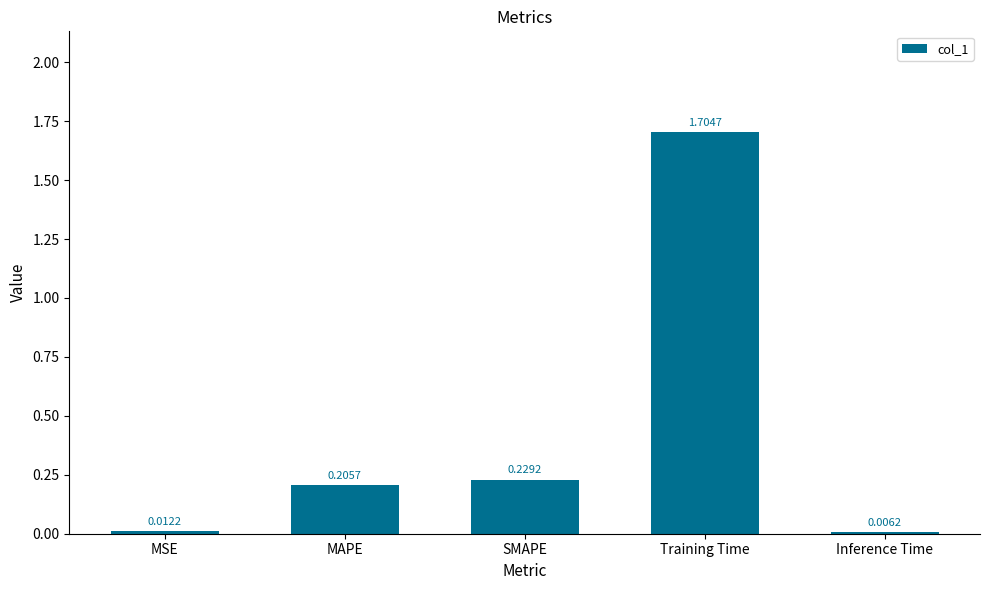

At which category does the chart reach its peak across all series?

Training Time